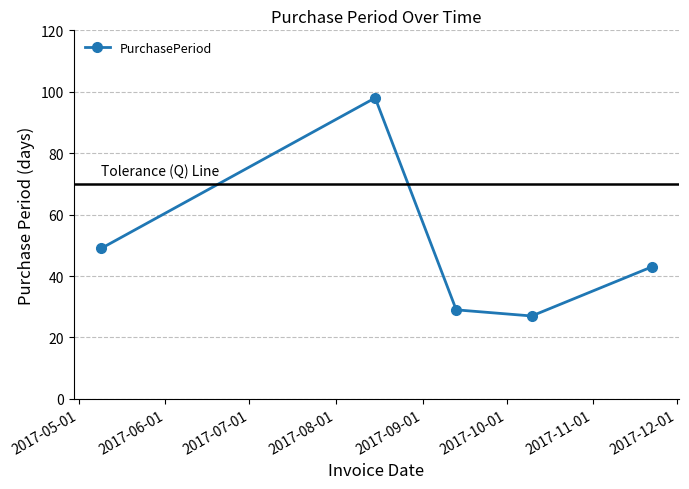

What is the sum of all values?

246